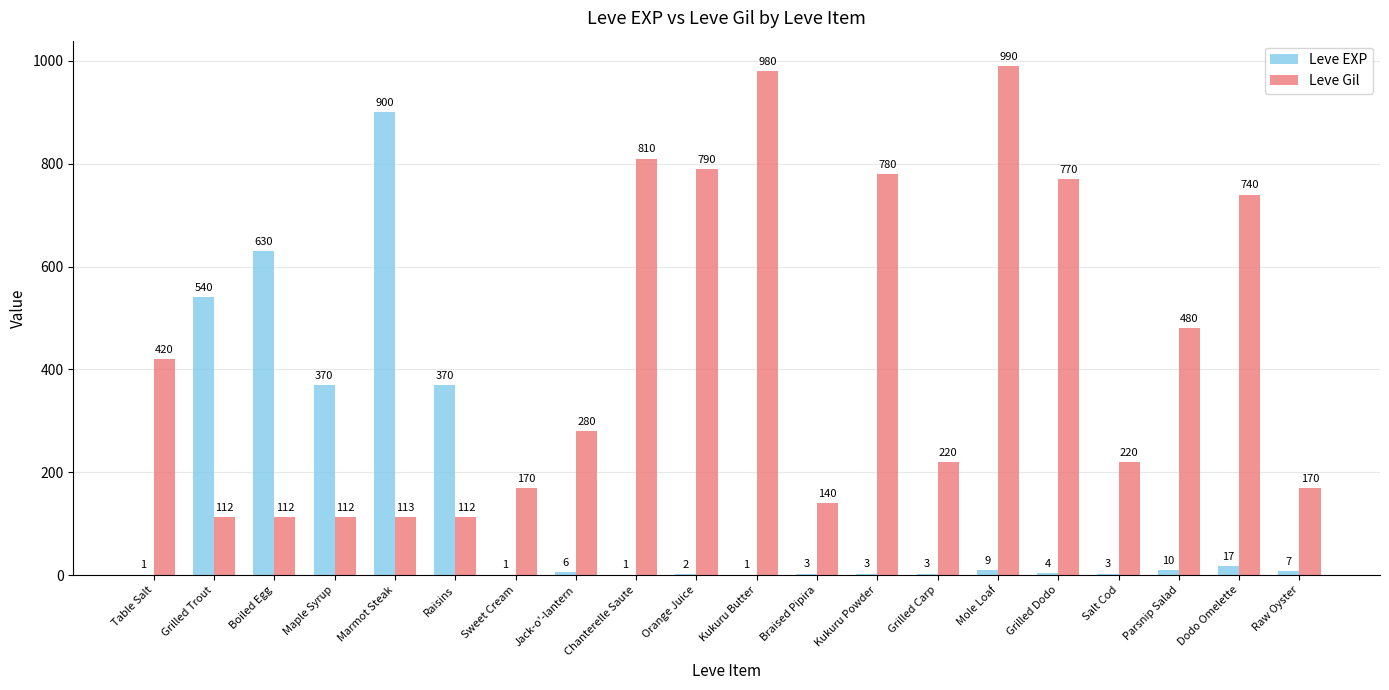

Which series changed the most between Boiled Egg and Kukuru Powder?

Leve Gil